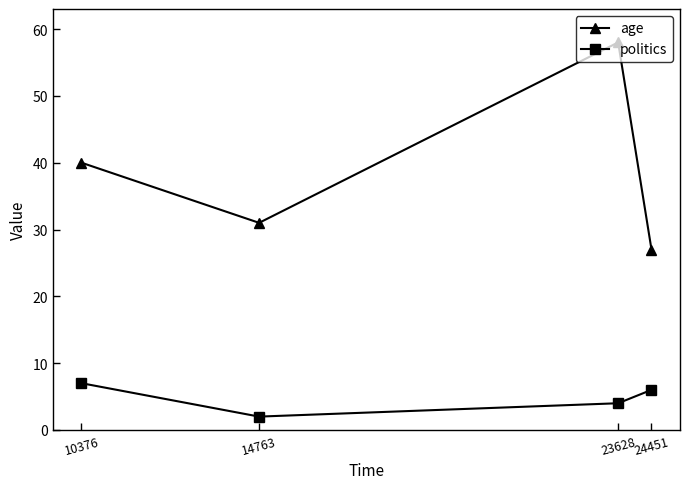

Is the value of politics at 10376 greater than the value of age at 10376?

No